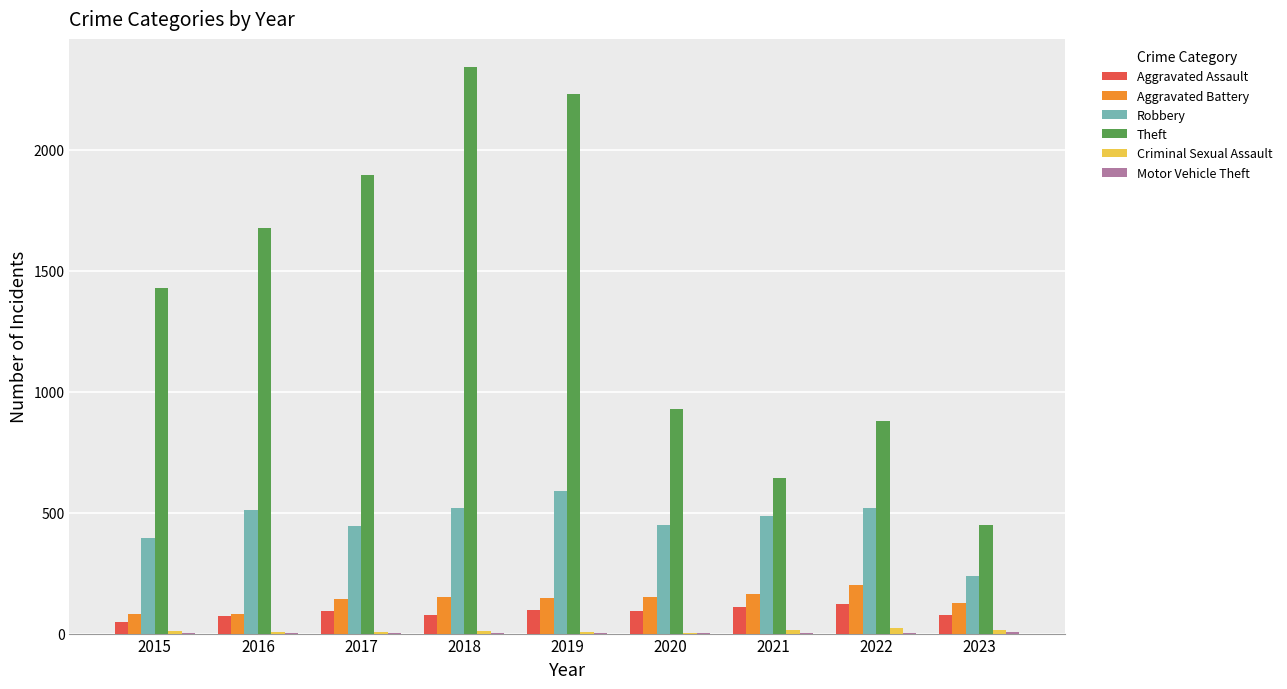

Is it true that Robbery equals 808 at 2016?

False